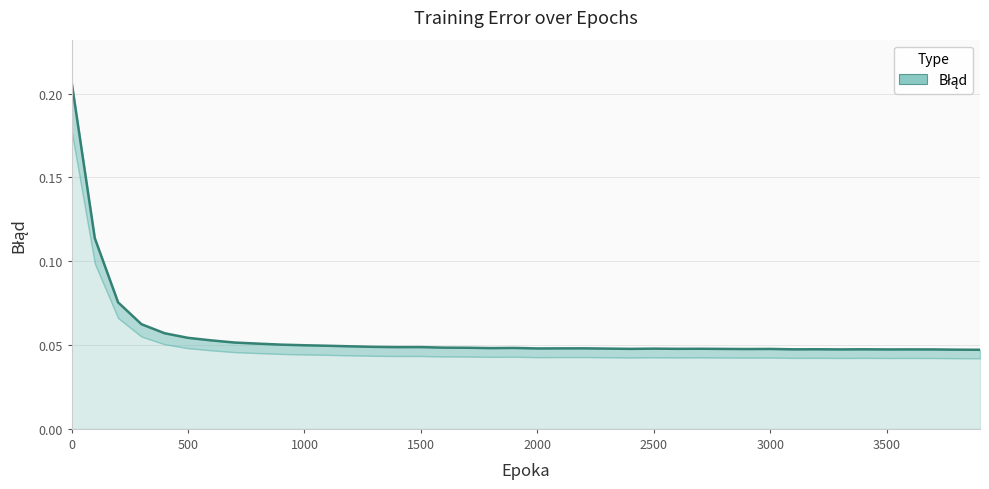

How many lines are shown in the chart?

1